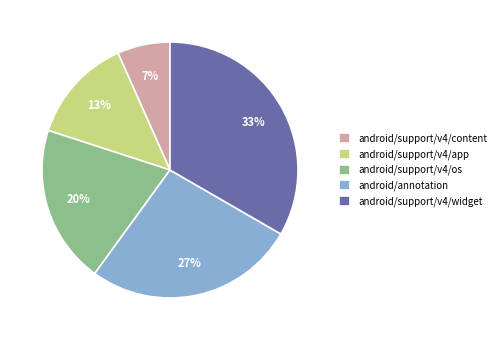

True or false: android/support/v4/os accounts for 27% of the total.

False